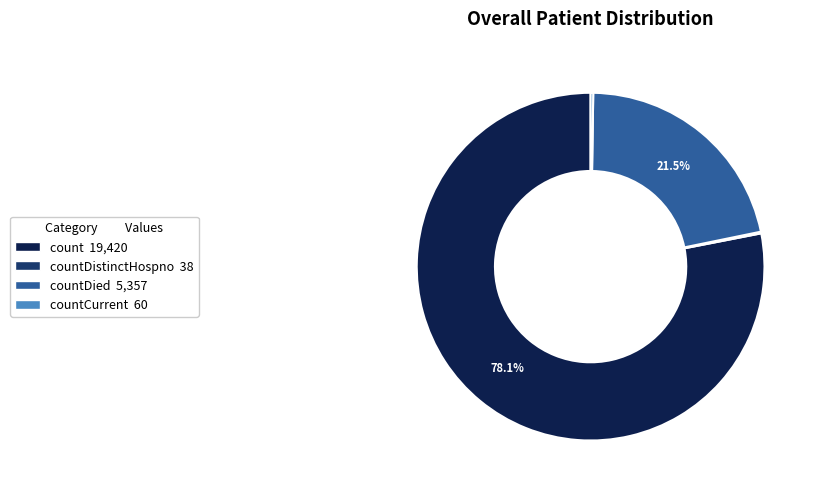

Is there any slice that represents more than half of the pie?

Yes